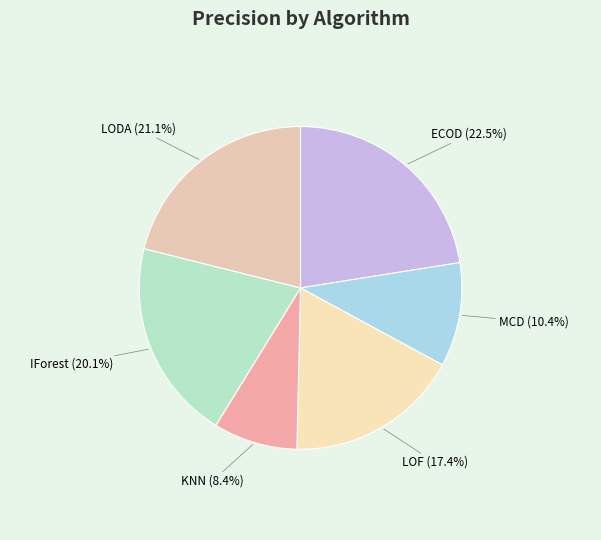

True or false: MCD accounts for 10% of the total.

True